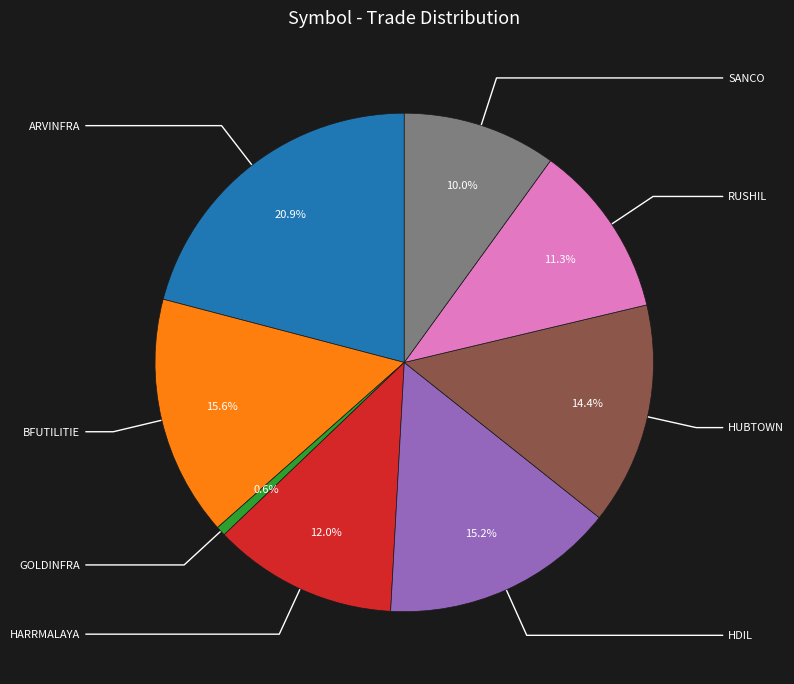

Is there any slice that represents more than half of the pie?

No